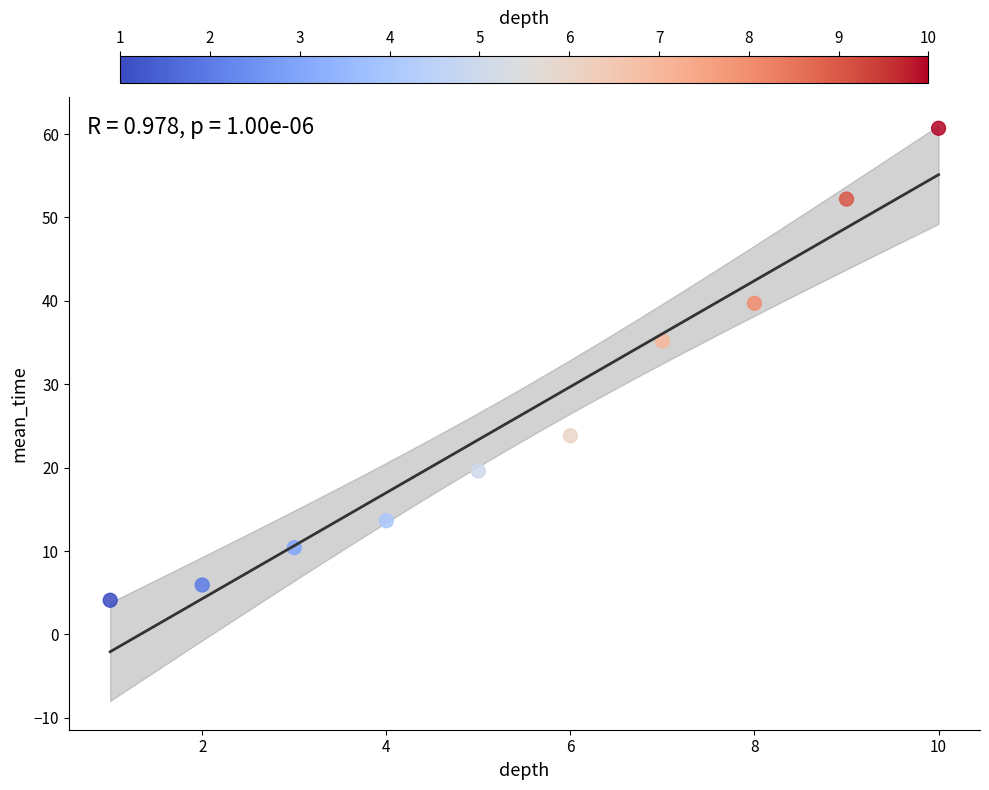

What Y value in the scatter plot is closest to 32?

35.2